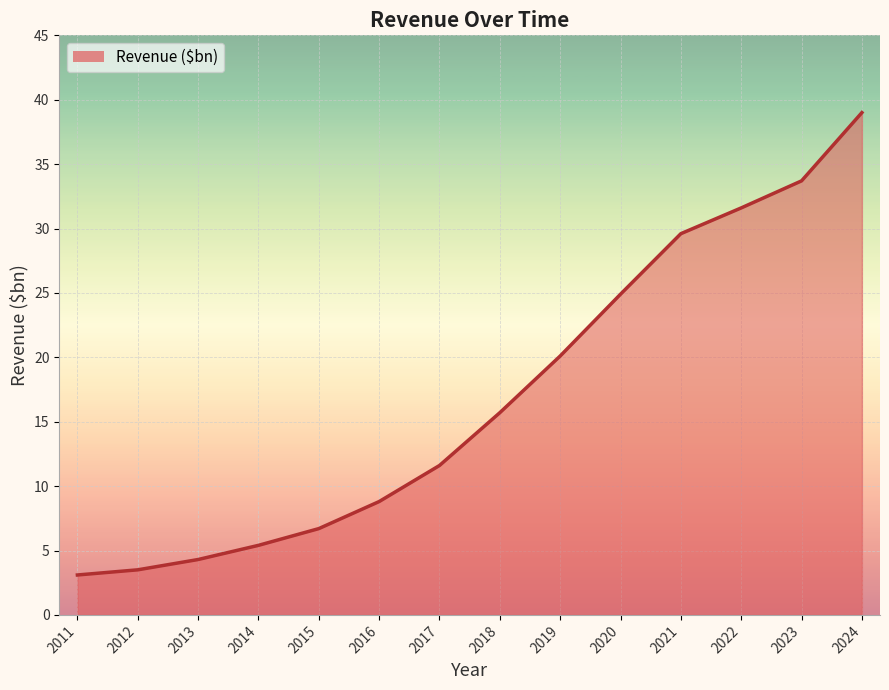

How many series are shown in this chart?

1